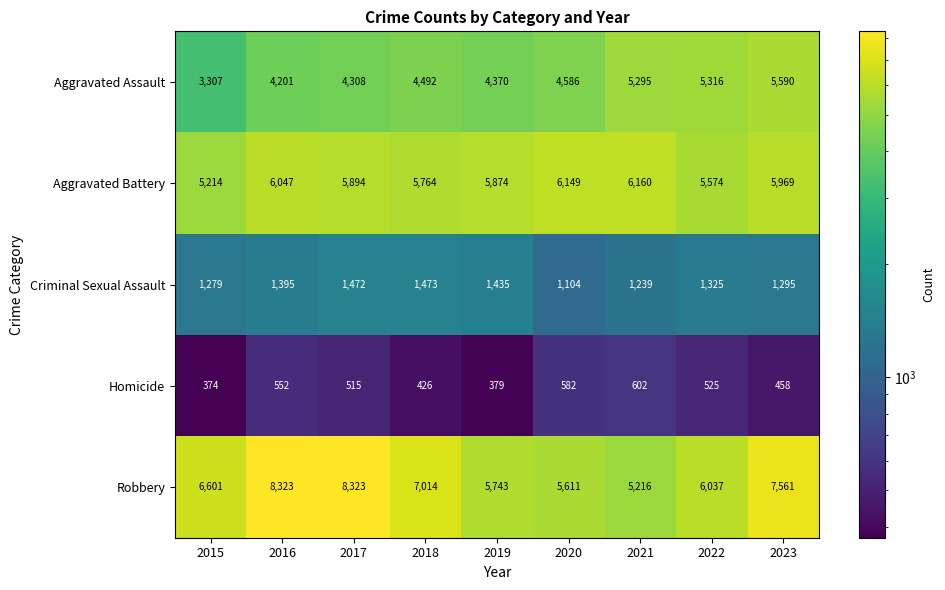

What value does the Aggravated Assault series have at 2022?

5316